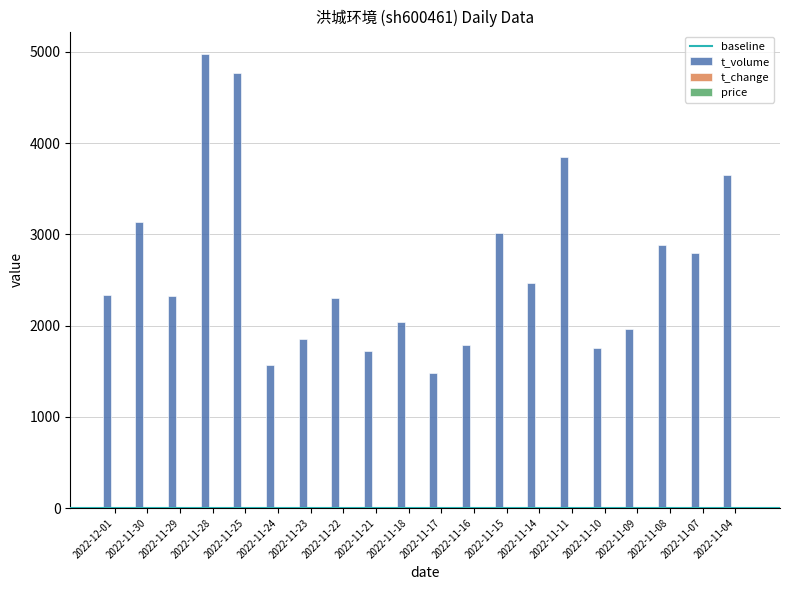

Are the bars grouped side by side (vs. stacked)?

Yes